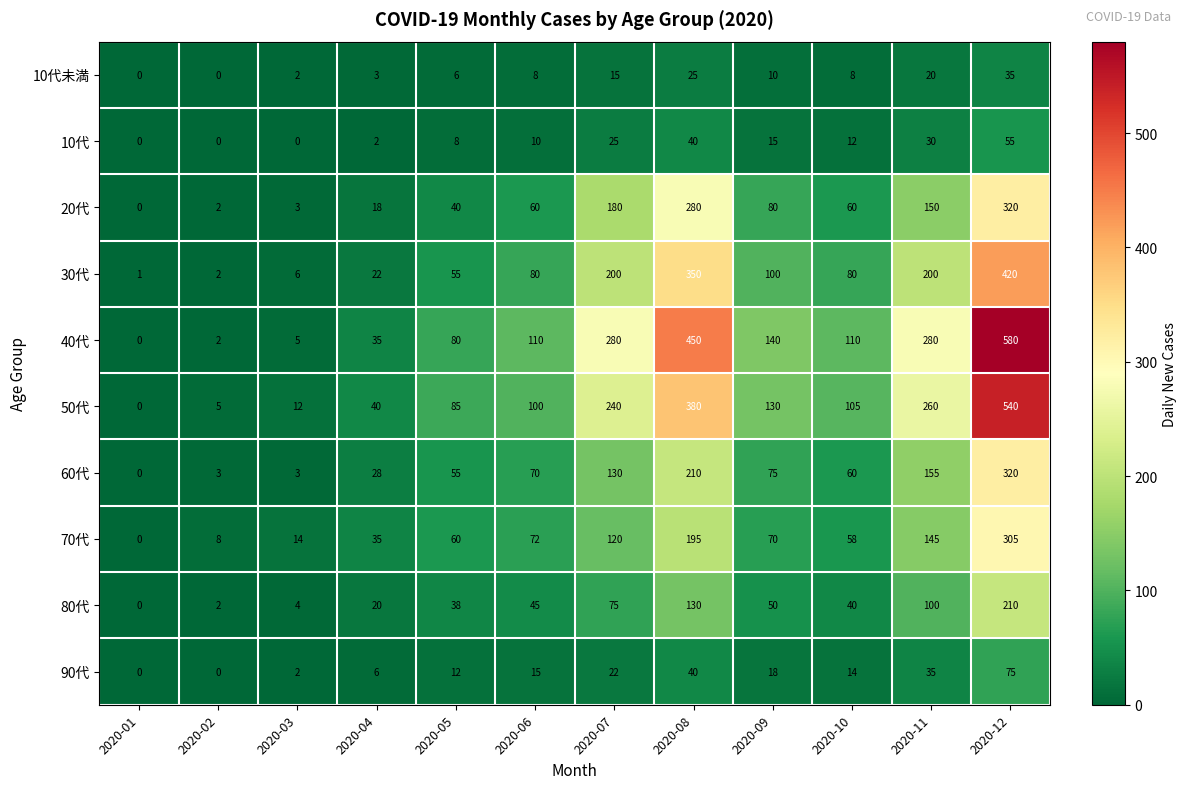

What is the greatest value displayed?

580